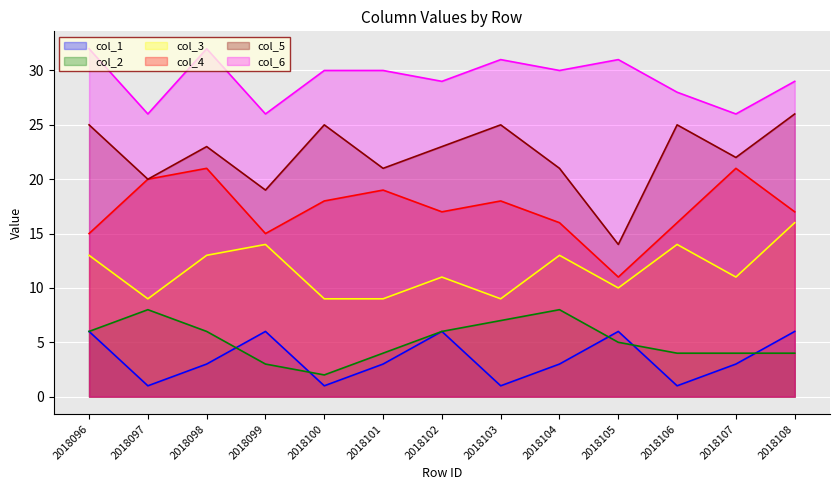

What is the value of the col_1 point at the 13th from the left?

6